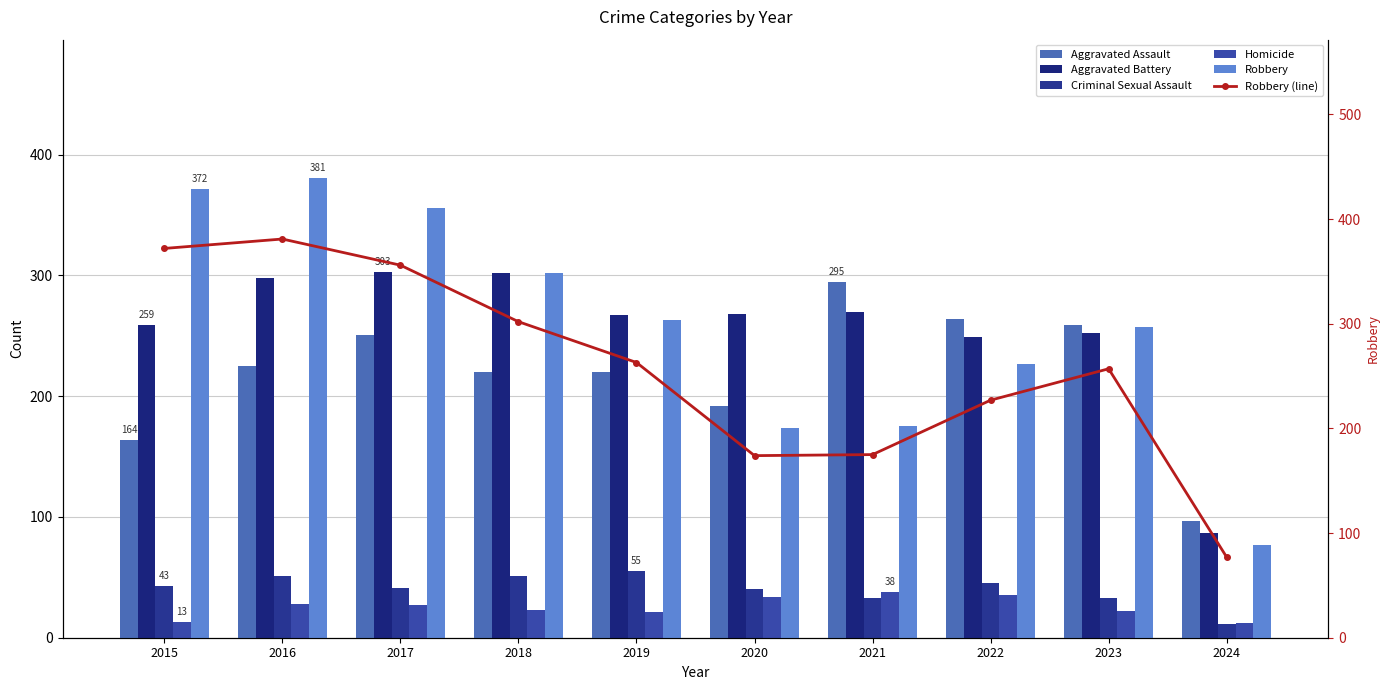

Which series has the widest spread of values?

Robbery